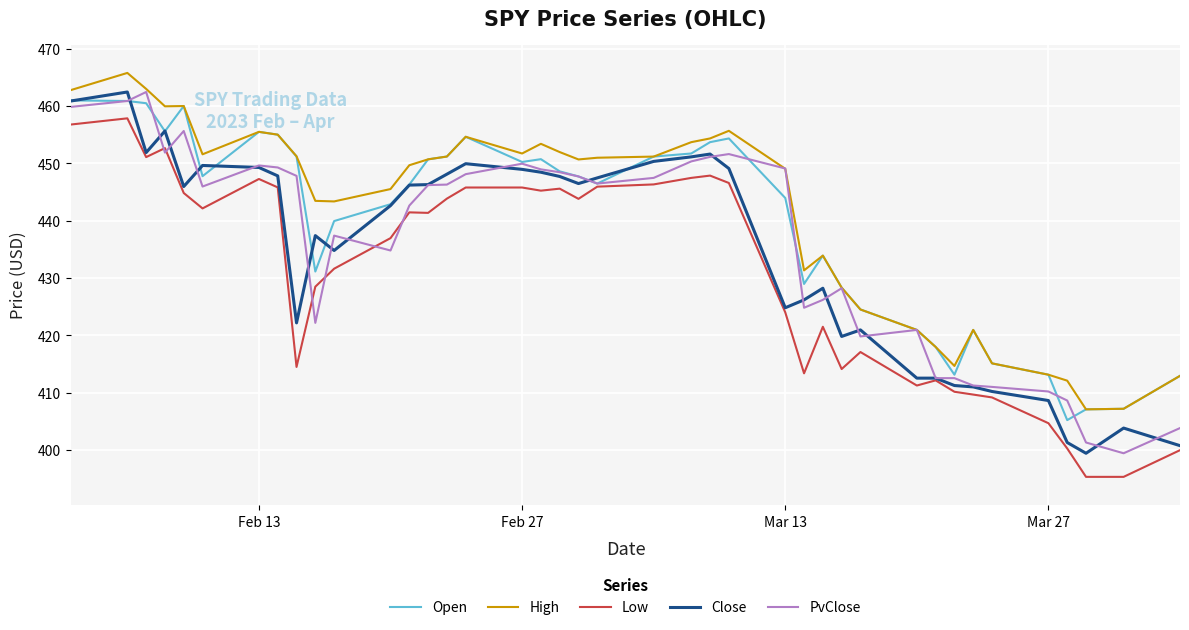

What is the smallest value displayed?

395.3